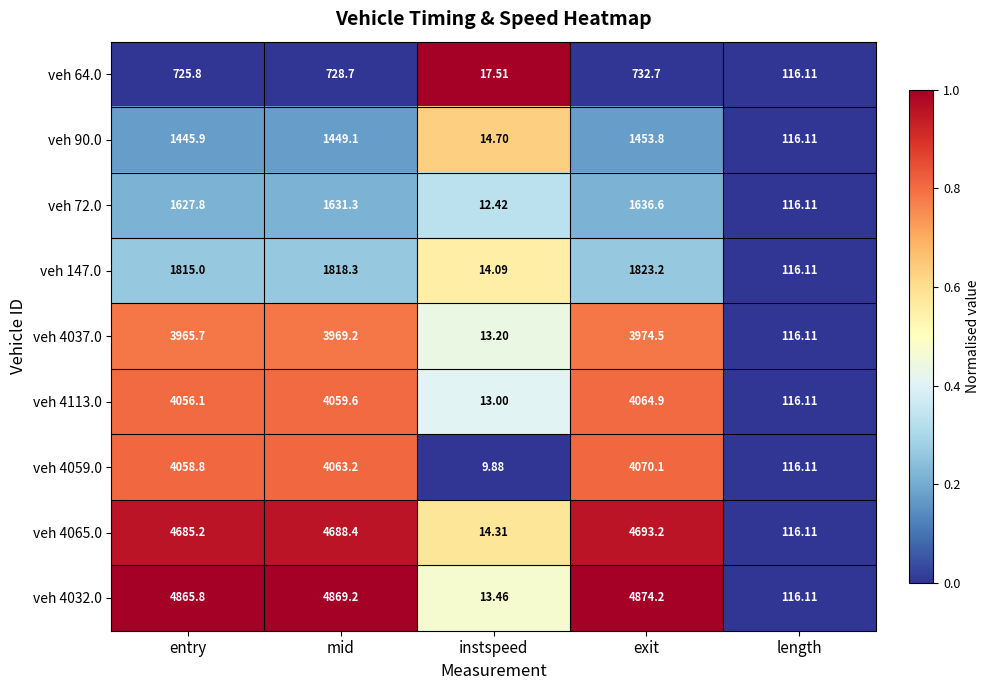

At which label does veh 90.0 first exceed 1445?

entry